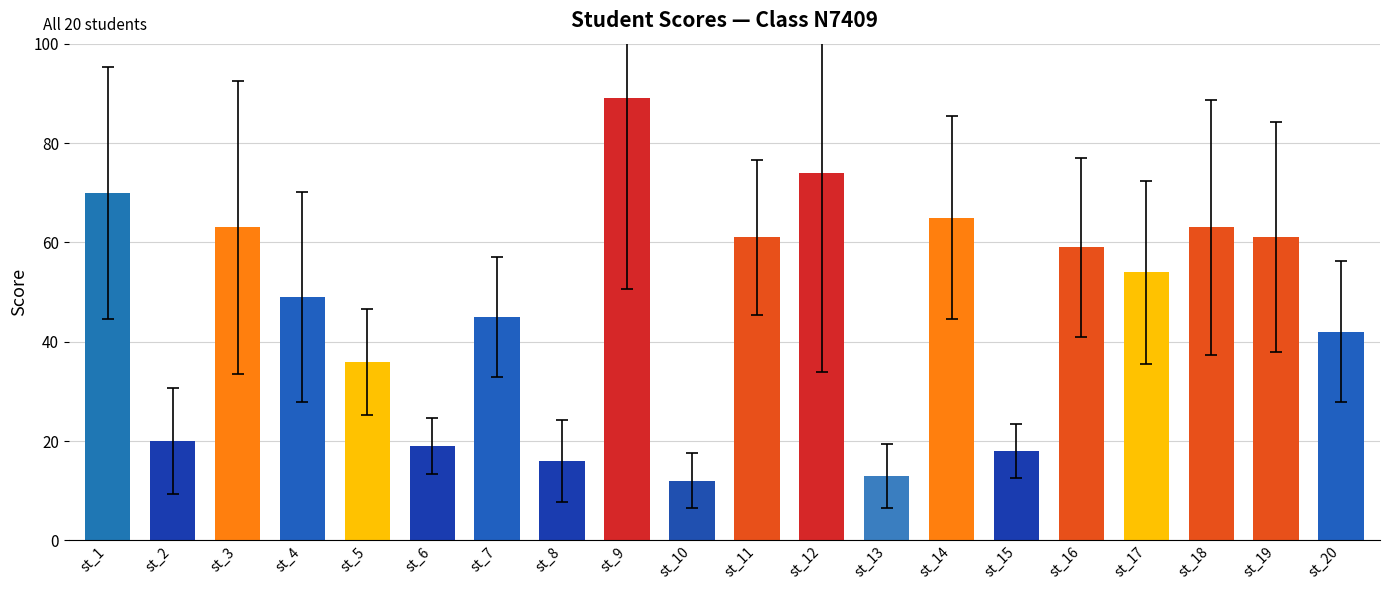

Does the chart contain stacked bars?

No